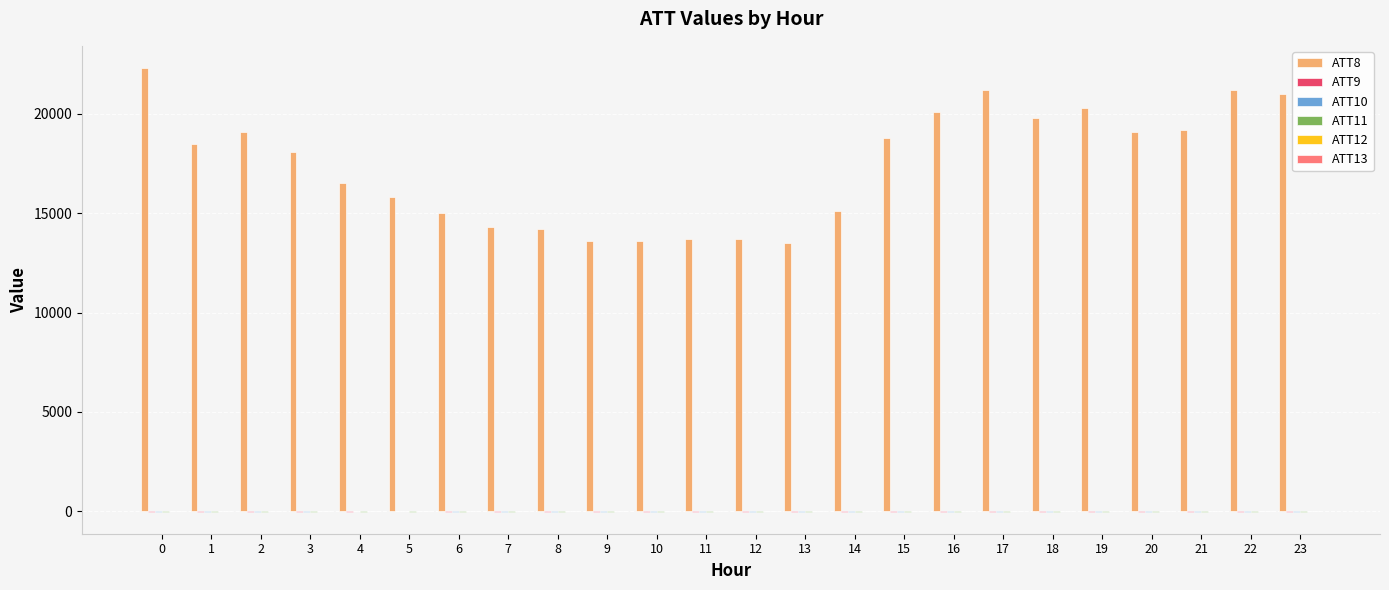

Are the bars grouped side by side (vs. stacked)?

Yes